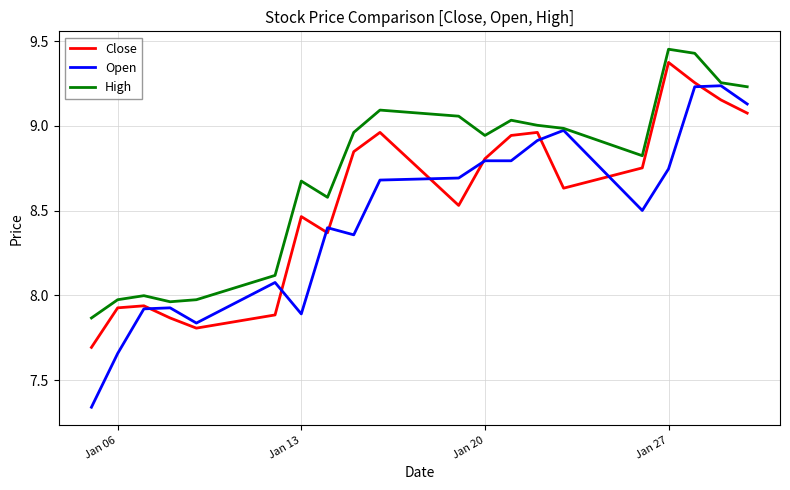

Rank the series by their average value, from lowest to highest.

Open, Close, High